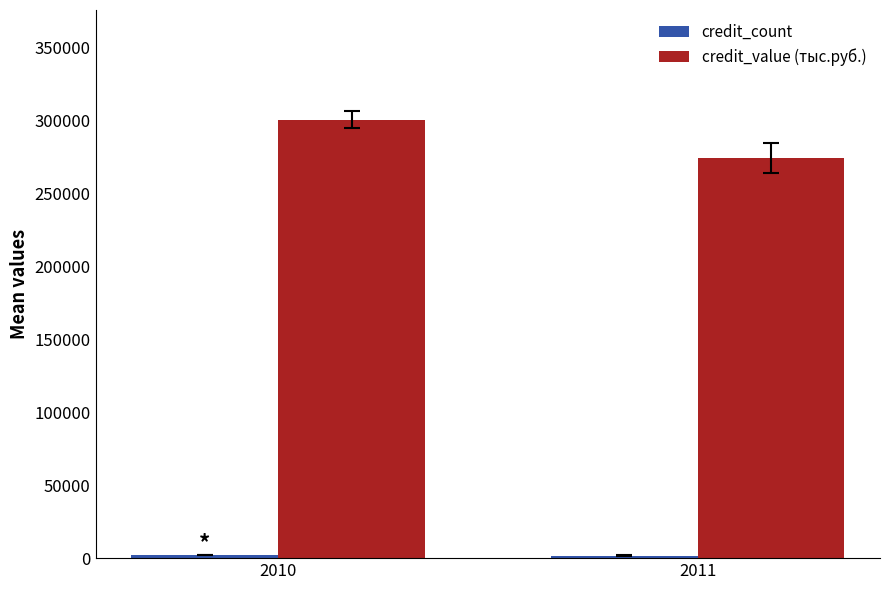

What is the highest value of the credit_value (тыс.руб.) series?

300815